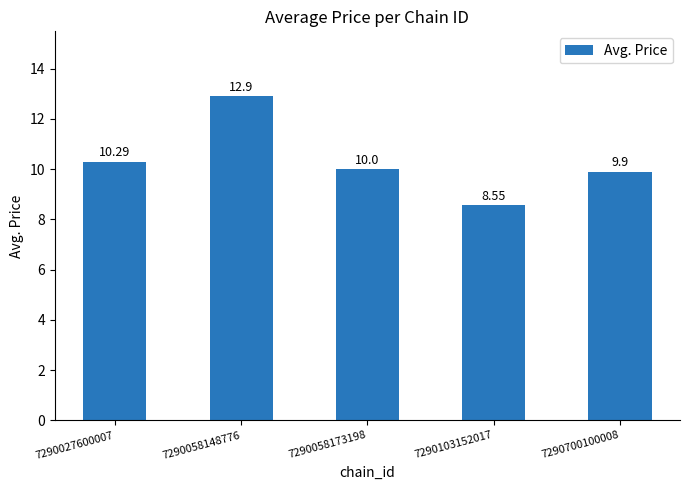

Rank the categories by value from lowest to highest.

7290103152017, 7290700100008, 7290058173198, 7290027600007, 7290058148776